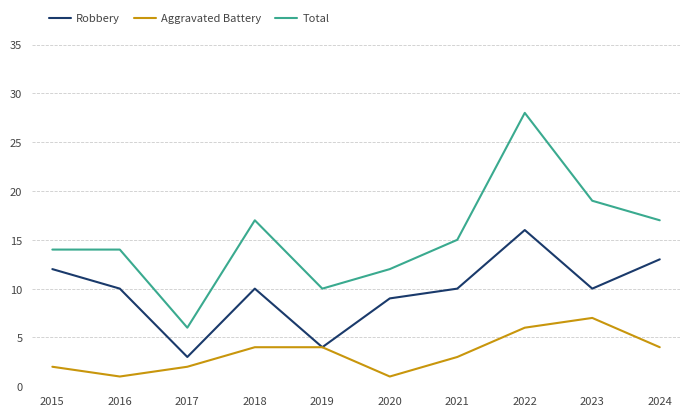

True or false: Robbery and Total cross at least once.

False